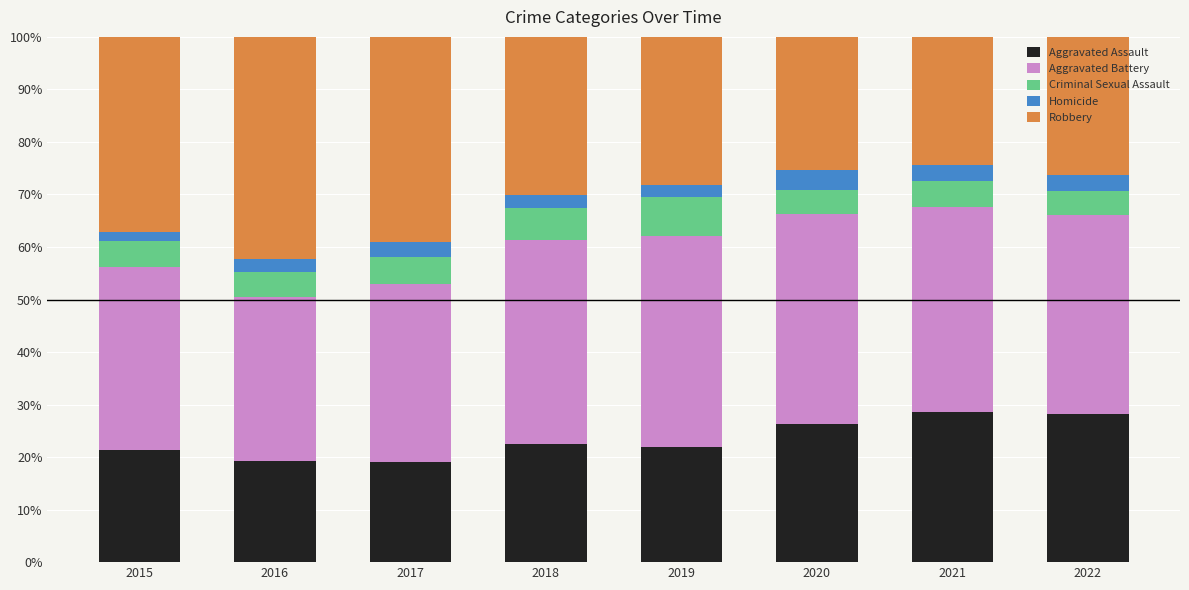

What is the difference between the Aggravated Assault values at 2021 and 2019?

6.7